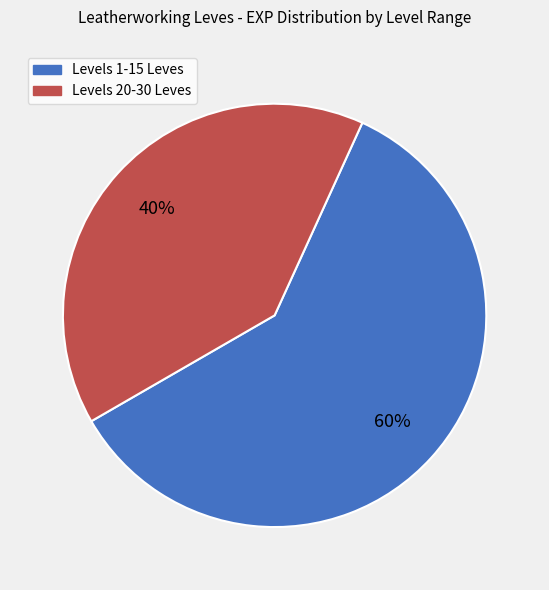

To the nearest percent, what is the difference between the largest and smallest slice percentages?

20%